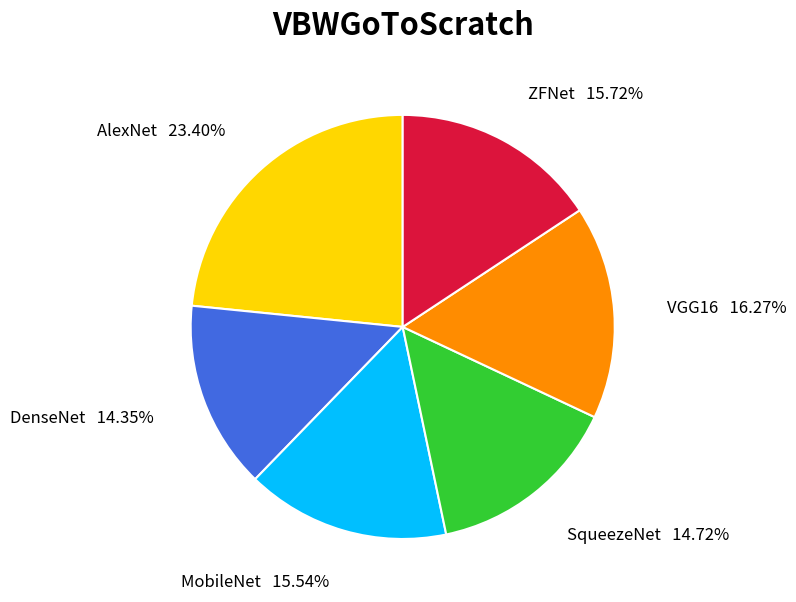

Is there a majority slice in this chart?

No